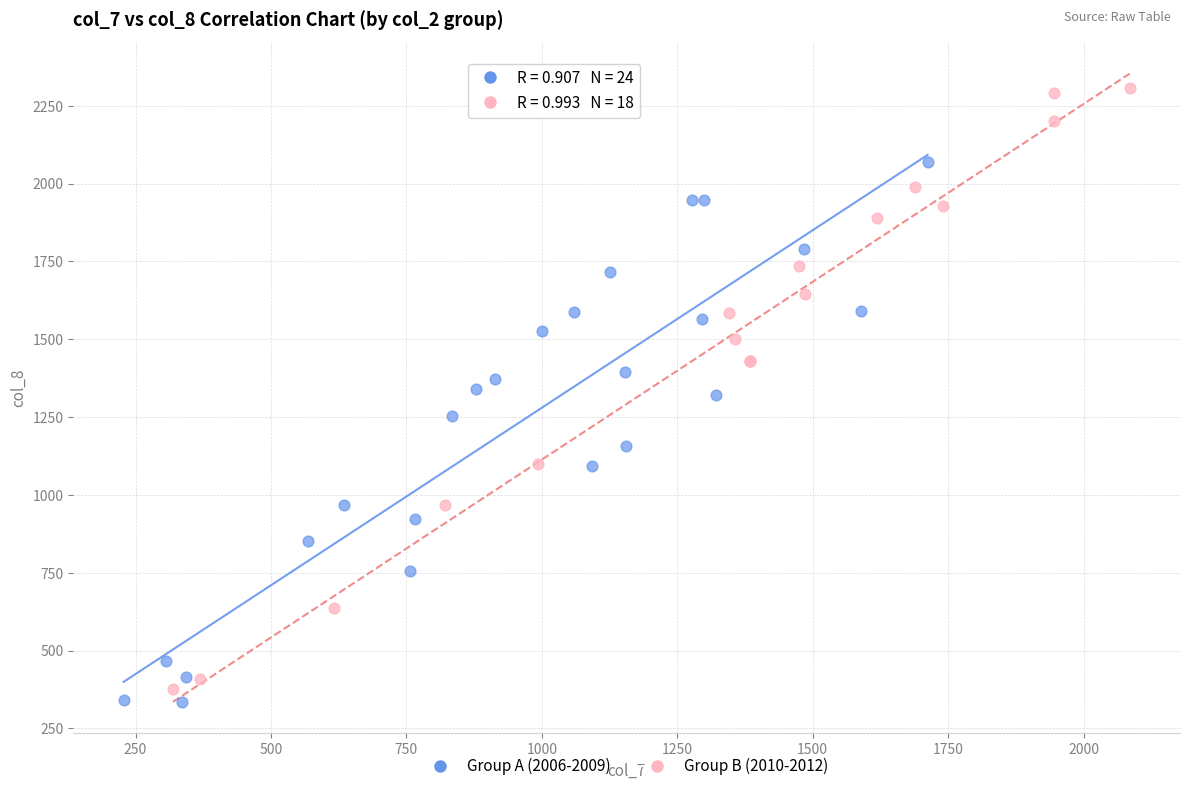

Which series has the largest Y range (max minus min)?

Group B (2010-2012)